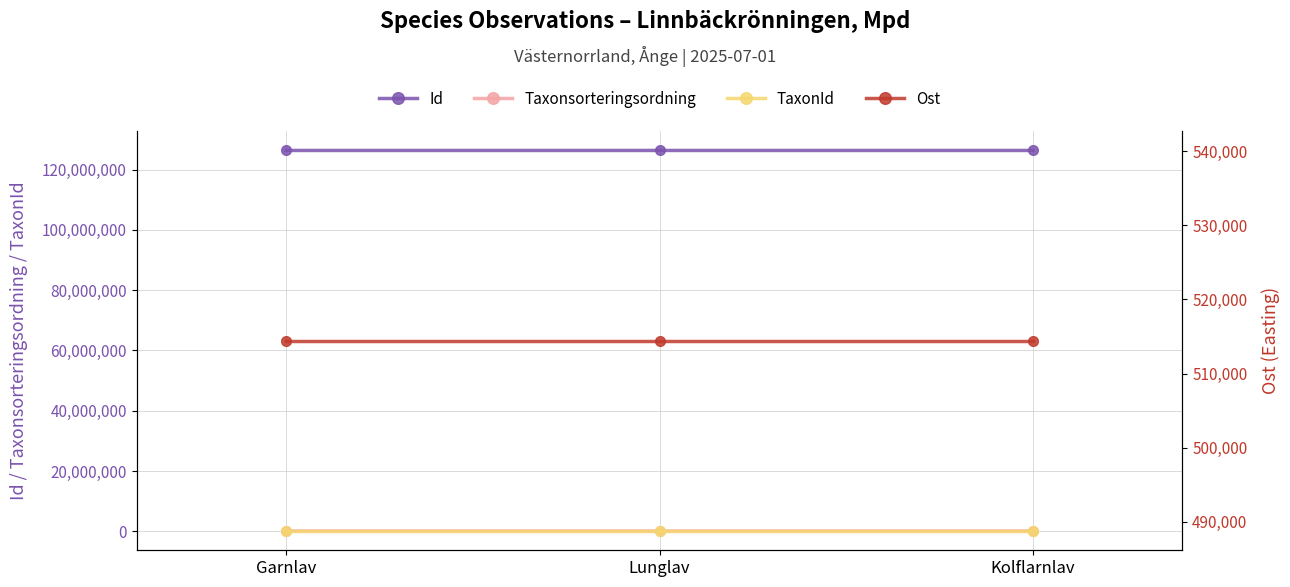

Is the value of TaxonId at Garnlav greater than the value of Ost at Kolflarnlav?

No